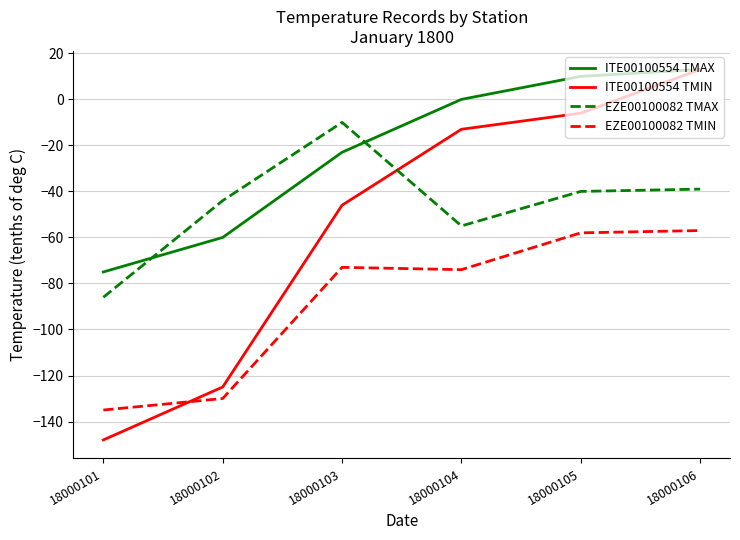

Is the value of ITE00100554 TMIN at 18000104 greater than the value of EZE00100082 TMAX at 18000104?

Yes